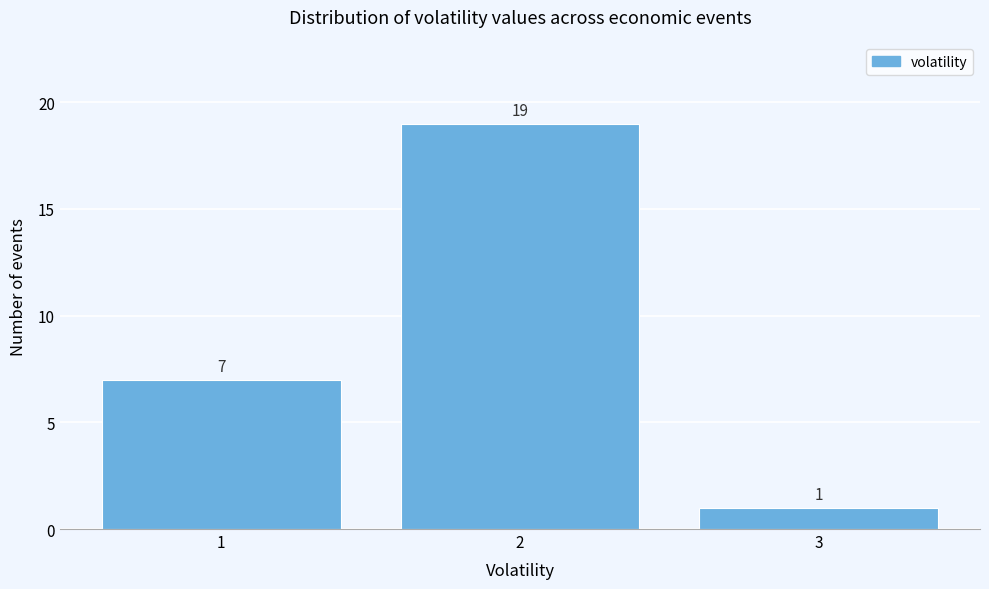

Reading left to right, transcribe this chart: for each bar, give the range it covers on the x-axis and its height.

0.5 to 1.5: 7
1.5 to 2.5: 19
2.5 to 3.5: 1